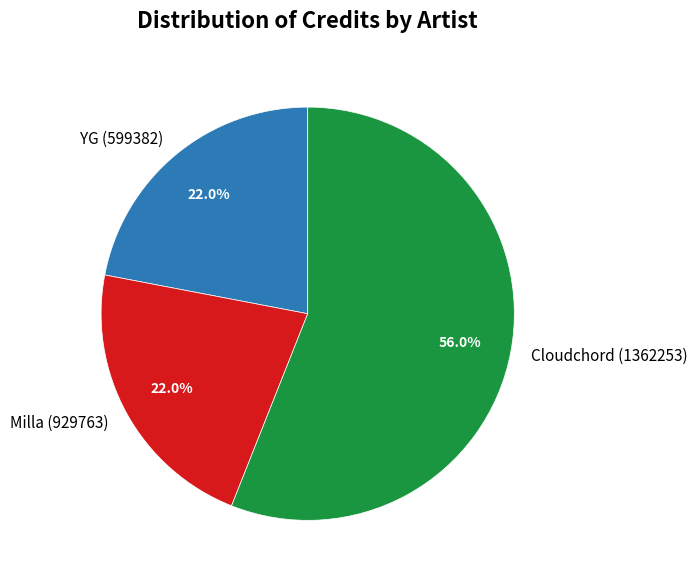

How many segments does this pie chart have?

3